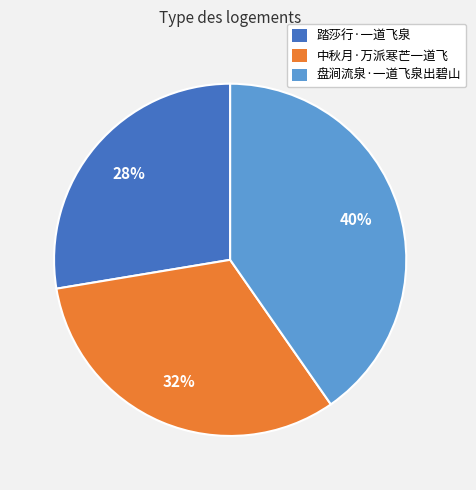

To the nearest percent, what portion does 中秋月·万派寒芒一道飞 represent?

32%